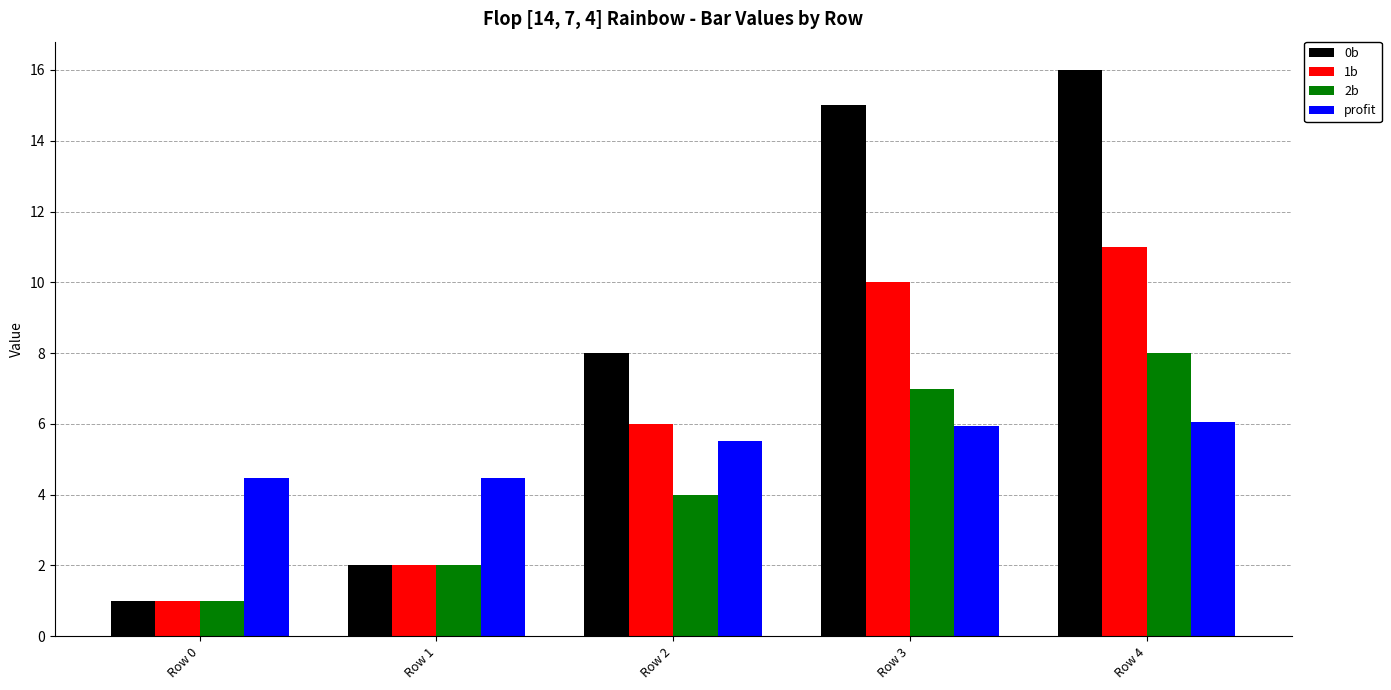

Reading left to right, transcribe all the data shown in this chart.

0b: Row 0=1.0	Row 1=2.0	Row 2=8.0	Row 3=15.0	Row 4=16.0
1b: Row 0=1.0	Row 1=2.0	Row 2=6.0	Row 3=10.0	Row 4=11.0
2b: Row 0=1.0	Row 1=2.0	Row 2=4.0	Row 3=7.0	Row 4=8.0
profit: Row 0=4.5	Row 1=4.5	Row 2=5.5	Row 3=5.9	Row 4=6.0